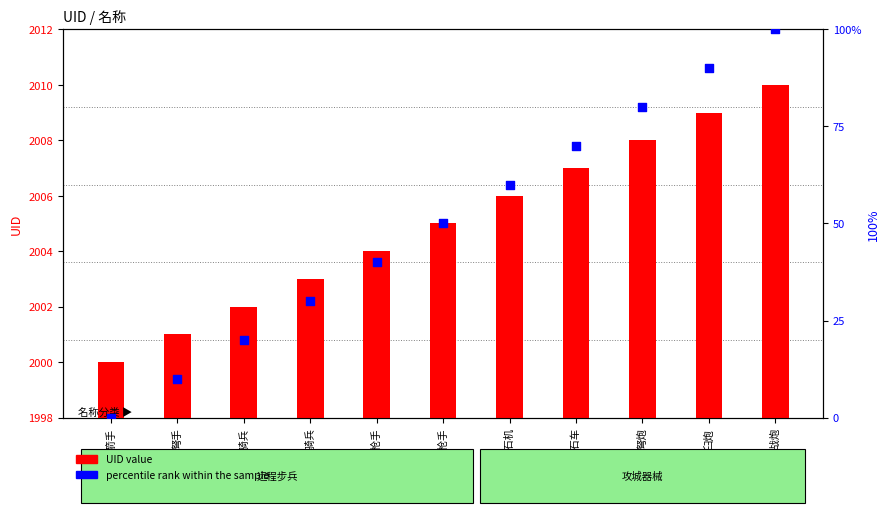

At how many categories does at least one series exceed 1041?

11